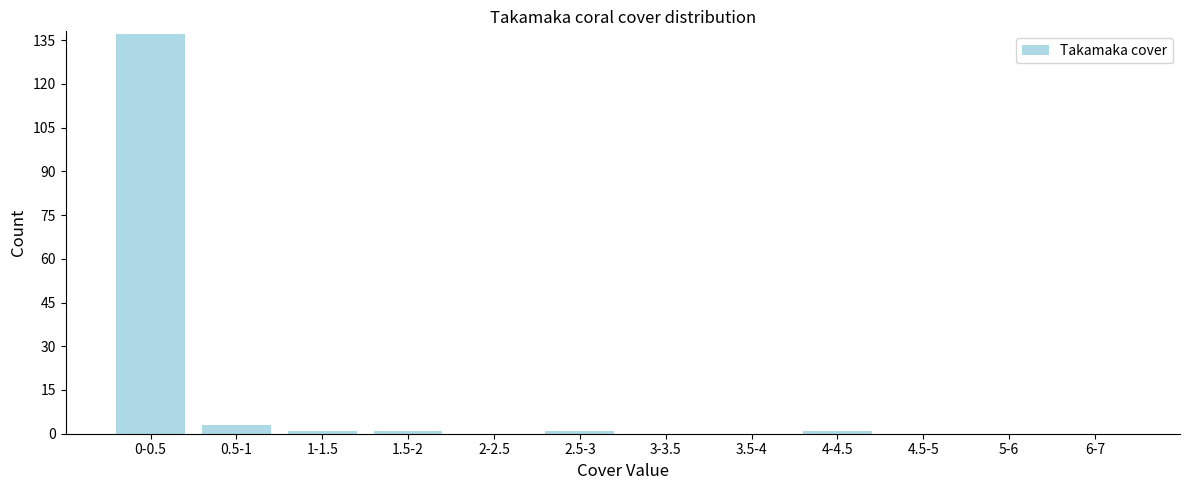

Reading left to right, extract all data points from this chart.

0-0.5=137	0.5-1=3	1-1.5=1	1.5-2=1	2-2.5=0	2.5-3=1	3-3.5=0	3.5-4=0	4-4.5=1	4.5-5=0	5-6=0	6-7=0